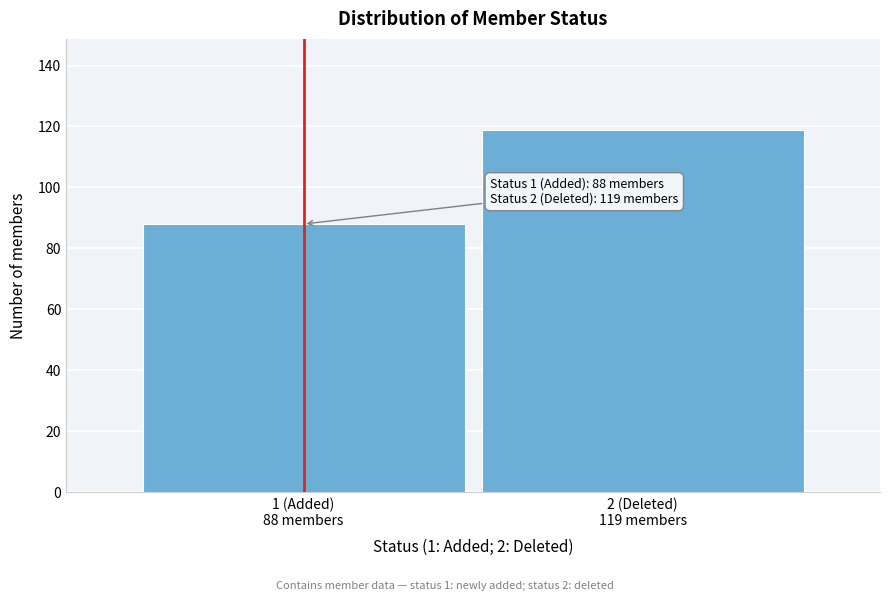

Reading left to right, what are all the values shown in this chart?

88	119